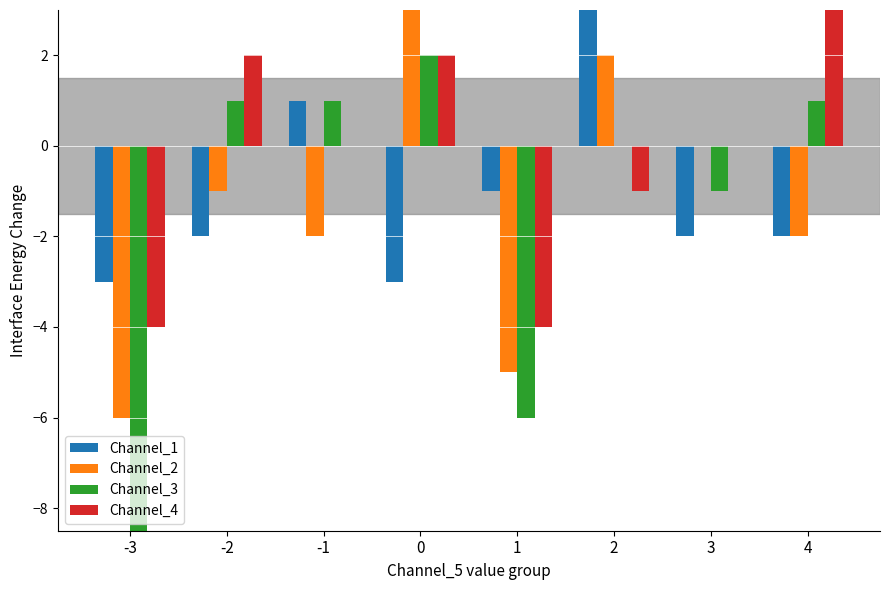

At which category does the chart reach its minimum across all series?

-3